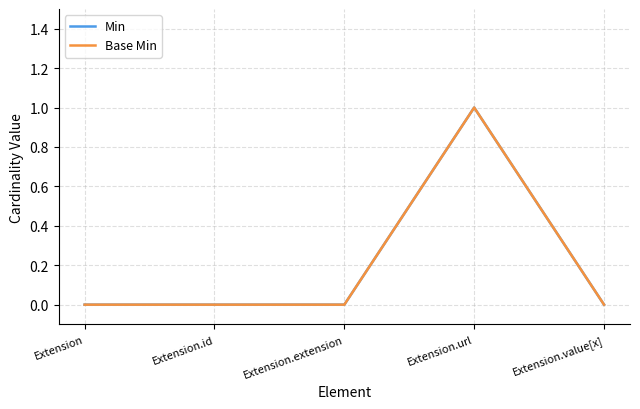

At which category does the chart reach its peak across all series?

Extension.url